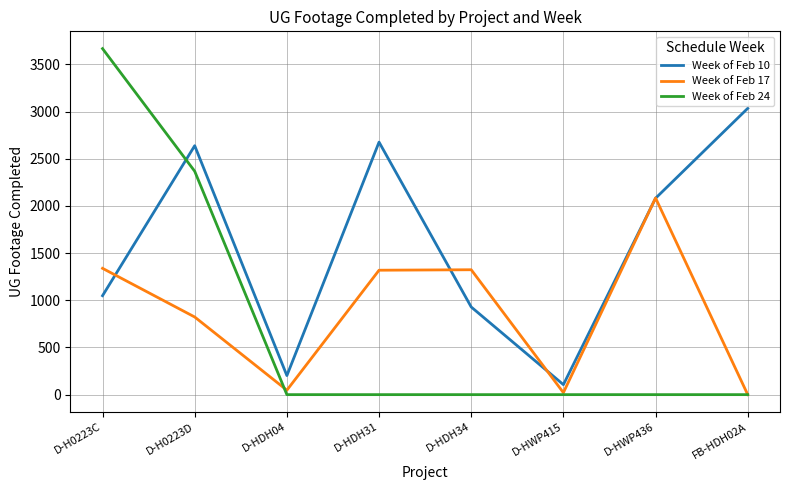

What is the sum of all Week of Feb 17 values?

6958